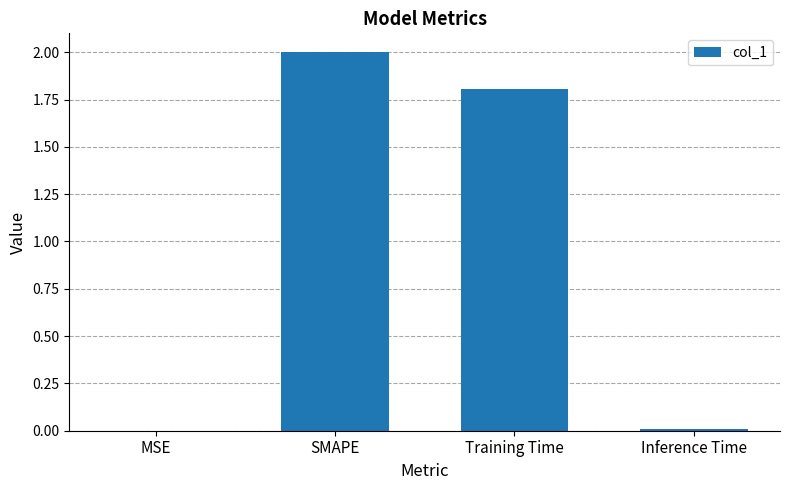

What is the sum of the values at Training Time and SMAPE?

3.8